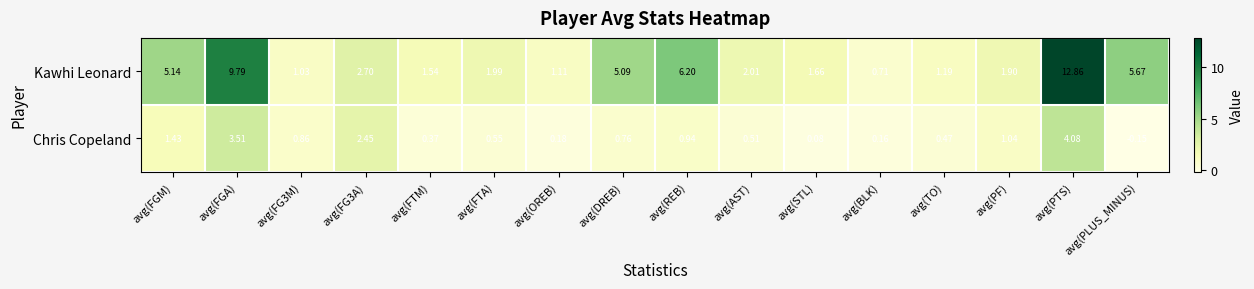

Which series has the largest total across all categories?

Kawhi Leonard